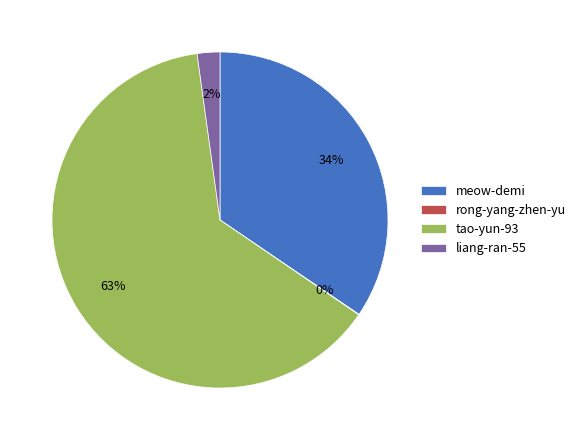

Combined, do tao-yun-93 and liang-ran-55 account for over 50%?

Yes